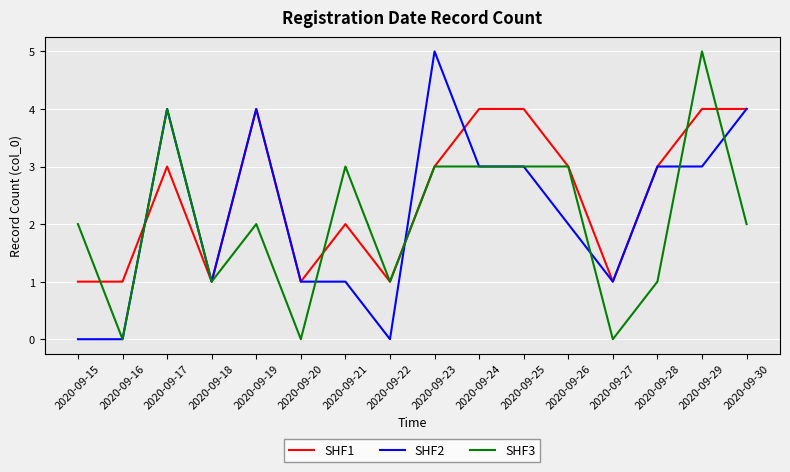

What is the difference between the highest and lowest values at 2020-09-19?

2